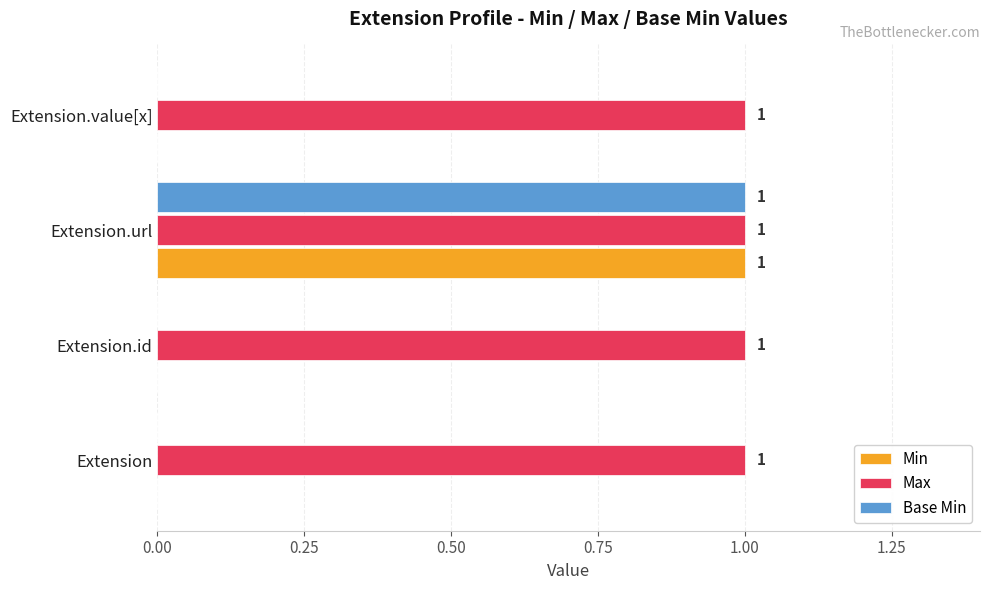

The Min series shows 0 at Extension.id. True or false?

True